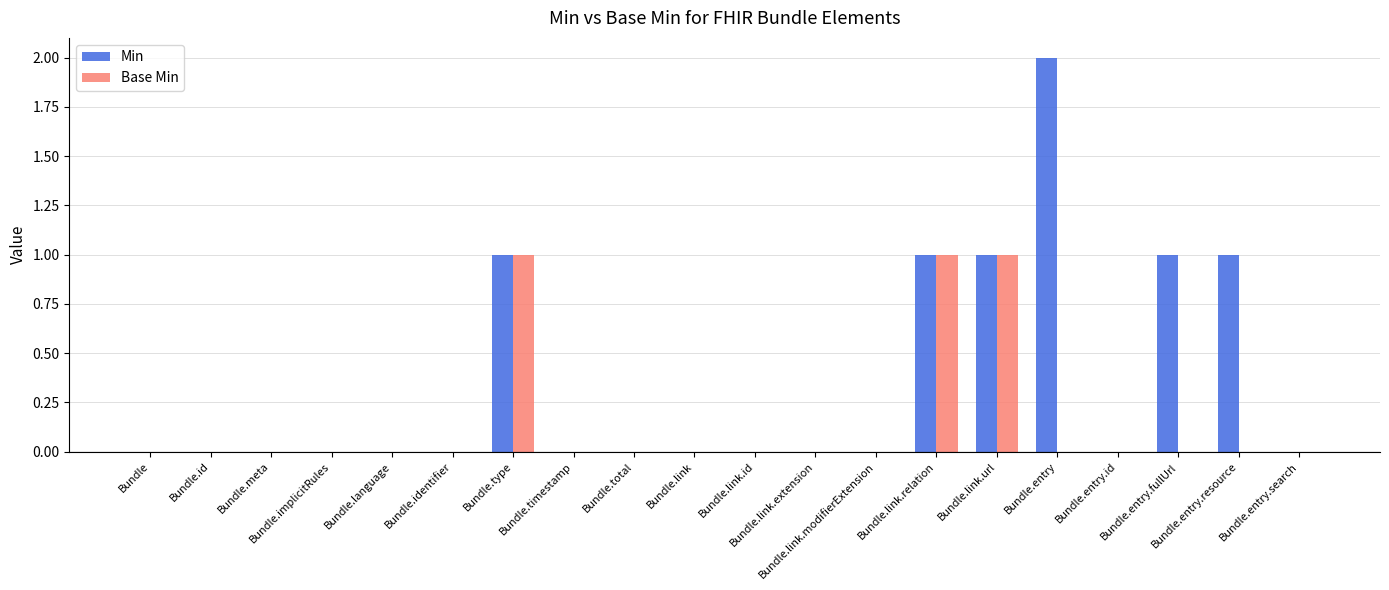

The Min series shows 1 at Bundle. True or false?

False